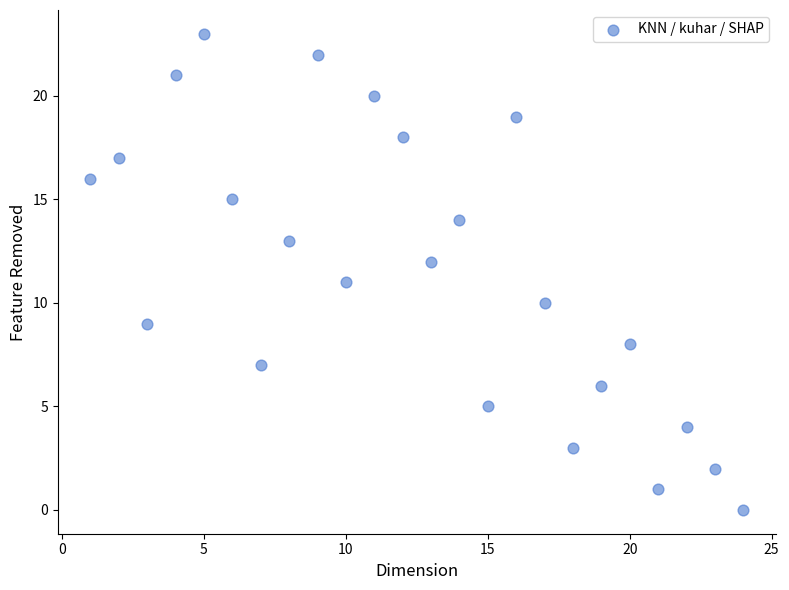

What is the range of X values (max minus min)?

23